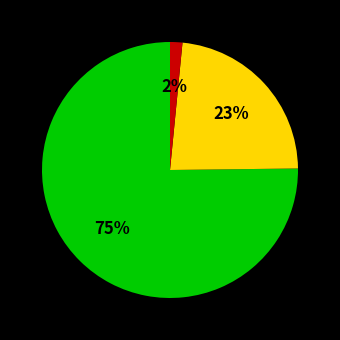

Does any single category account for the majority?

Yes